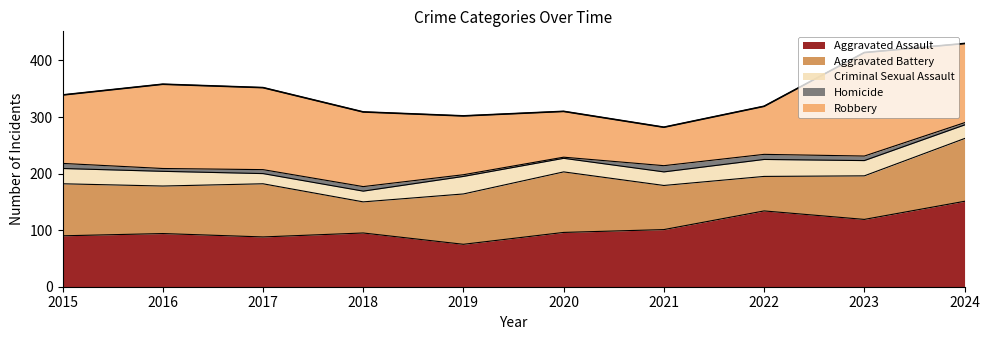

What is the difference between the highest and lowest values at 2015?

112